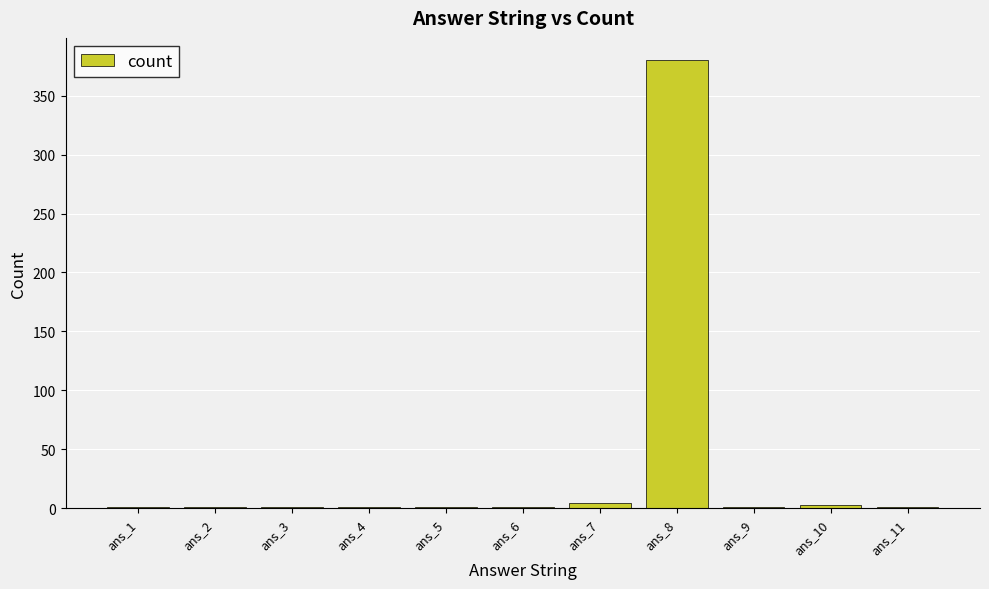

What is the sum of all values?

395